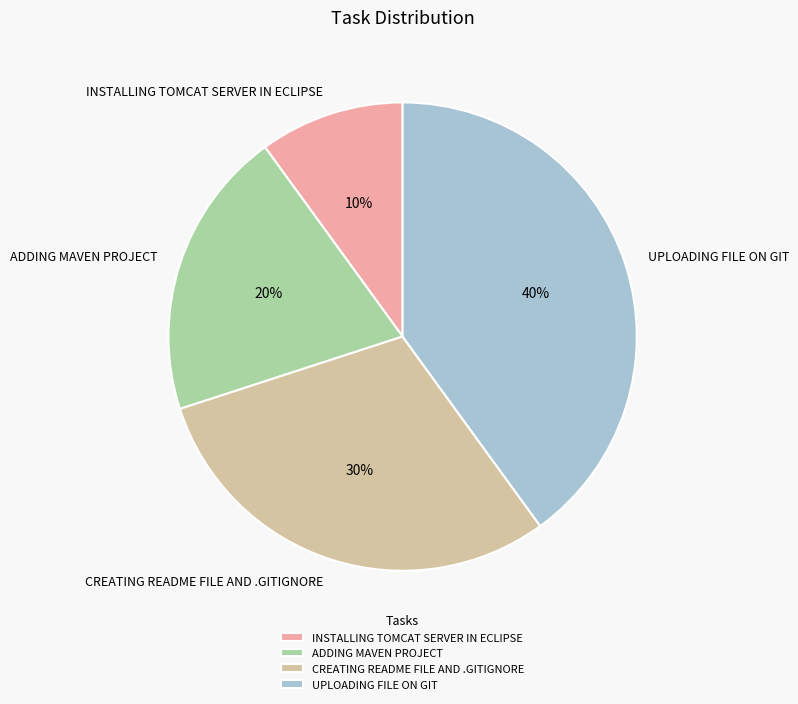

Is there any slice that represents more than half of the pie?

No